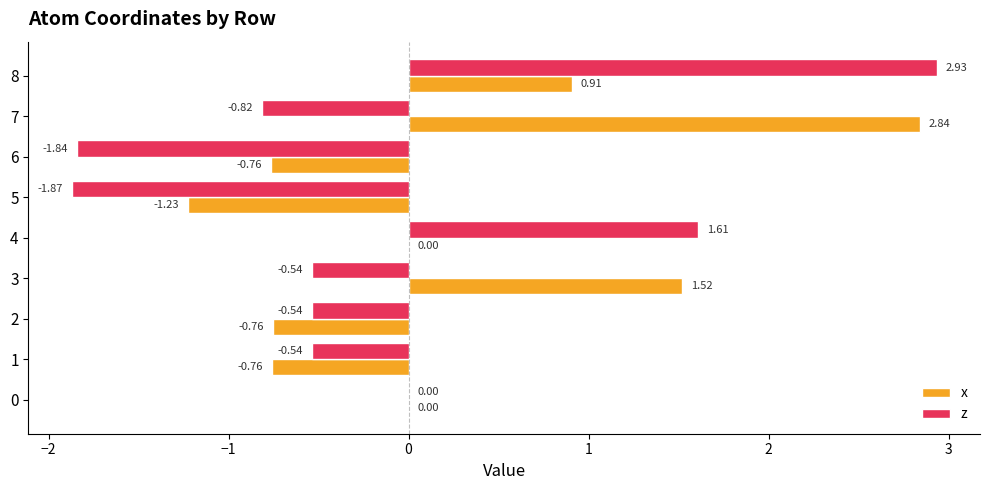

What is the sum of all z values?

-1.6